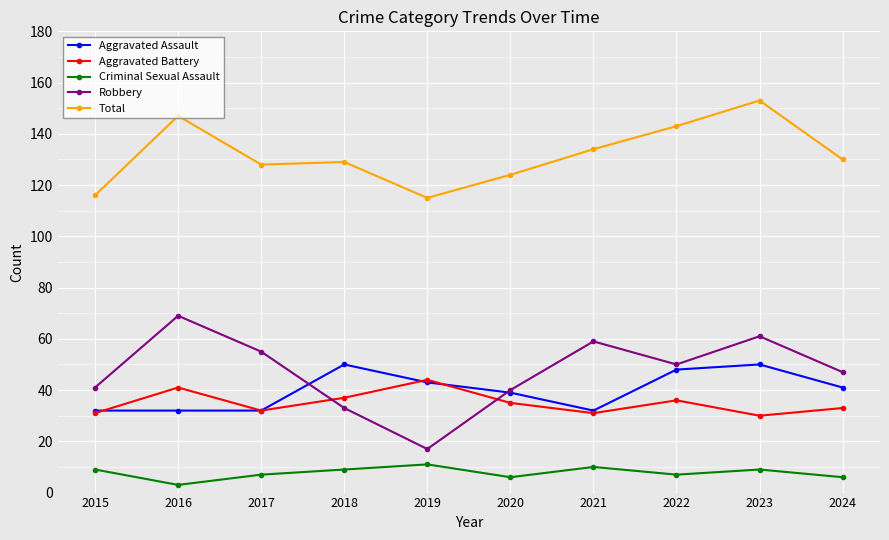

What is the approximate value of Aggravated Battery at 2024, to the nearest 5?

35